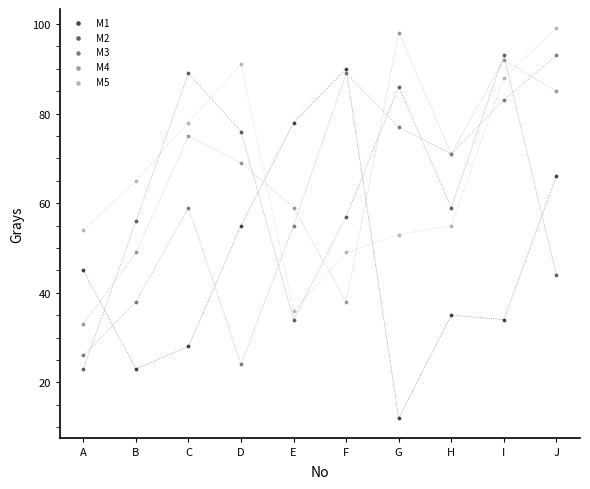

What is the X range (max minus min) for the scatter plot?

9